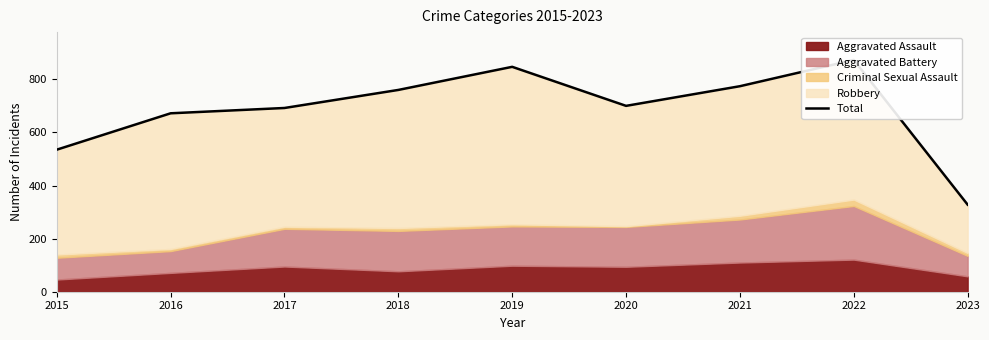

What is the difference between the maximum and minimum values?

545